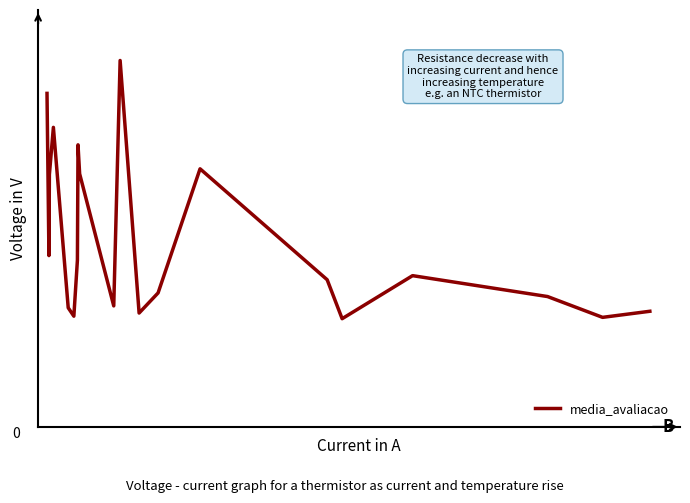

Does the chart have visible grid lines?

No